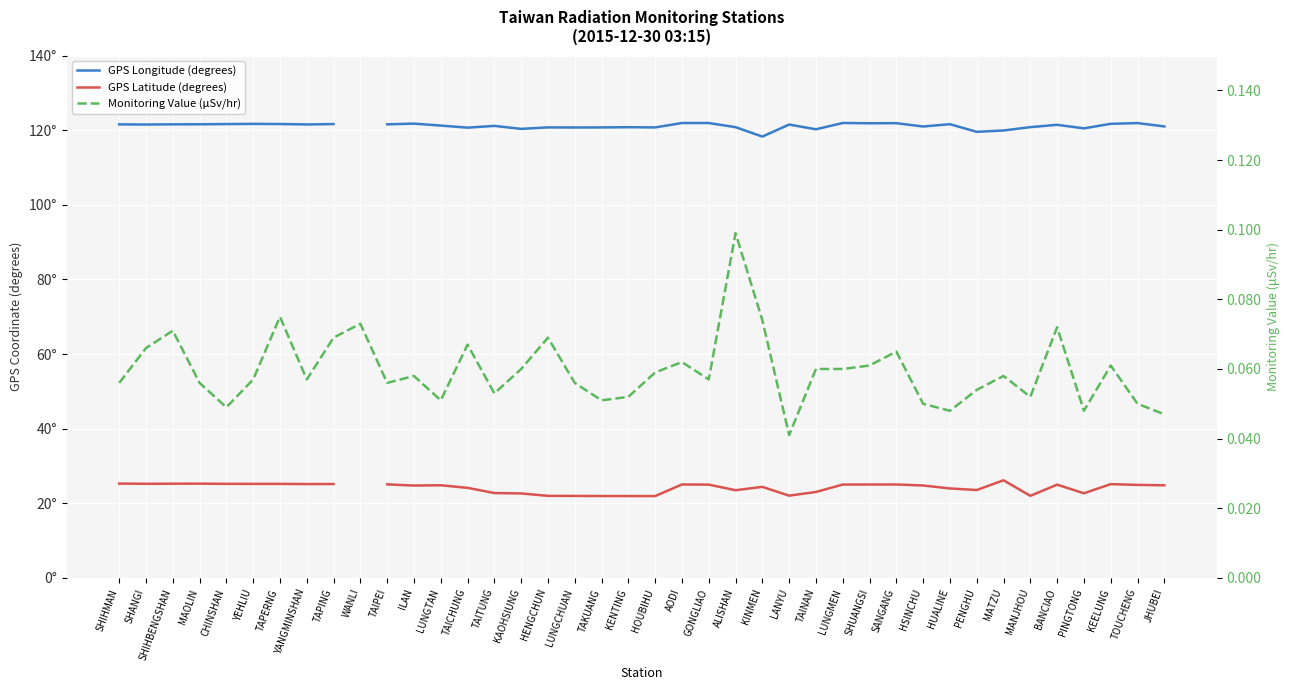

Count the number of data series in this chart.

3